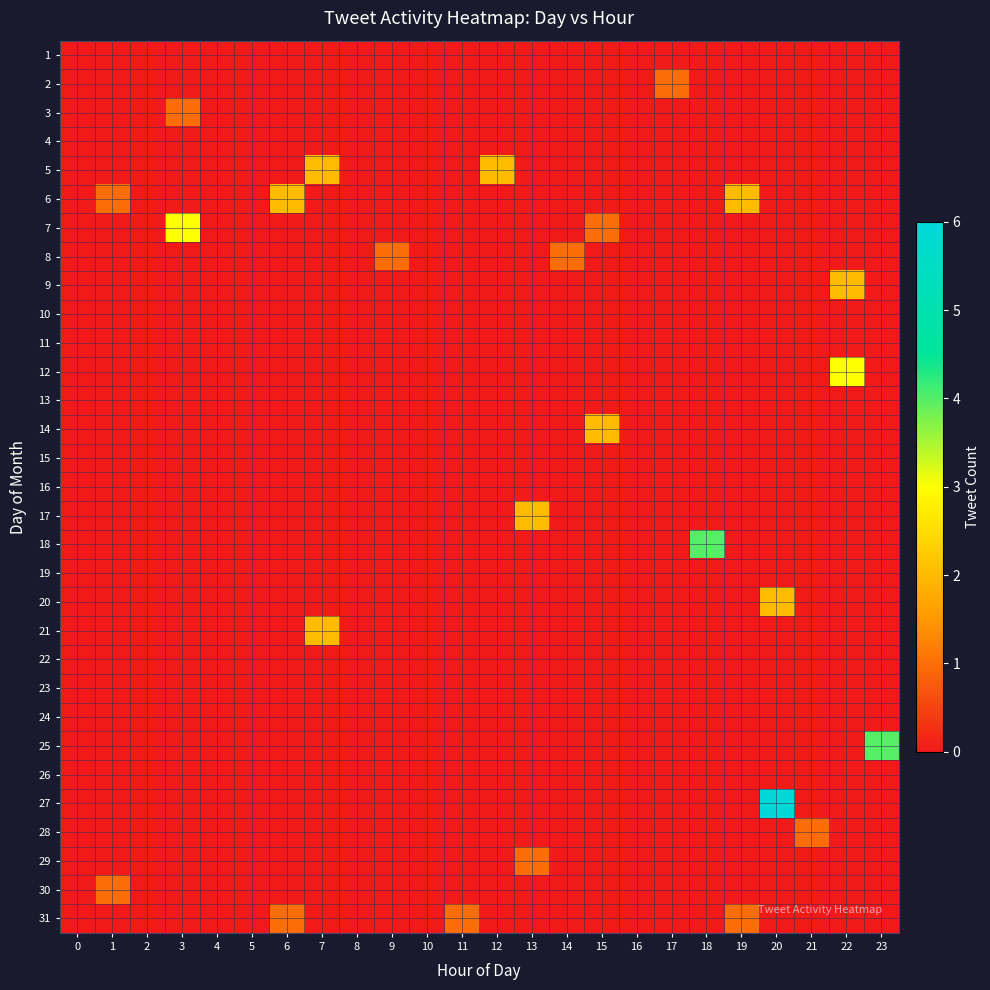

Reading right to left, transcribe all the data shown in this chart.

1: 23=0	22=0	21=0	20=0	19=0	18=0	17=0	16=0	15=0	14=0	13=0	12=0	11=0	10=0	9=0	8=0	7=0	6=0	5=0	4=0	3=0	2=0	1=0	0=0
2: 23=0	22=0	21=0	20=0	19=0	18=0	17=1	16=0	15=0	14=0	13=0	12=0	11=0	10=0	9=0	8=0	7=0	6=0	5=0	4=0	3=0	2=0	1=0	0=0
3: 23=0	22=0	21=0	20=0	19=0	18=0	17=0	16=0	15=0	14=0	13=0	12=0	11=0	10=0	9=0	8=0	7=0	6=0	5=0	4=0	3=1	2=0	1=0	0=0
4: 23=0	22=0	21=0	20=0	19=0	18=0	17=0	16=0	15=0	14=0	13=0	12=0	11=0	10=0	9=0	8=0	7=0	6=0	5=0	4=0	3=0	2=0	1=0	0=0
5: 23=0	22=0	21=0	20=0	19=0	18=0	17=0	16=0	15=0	14=0	13=0	12=2	11=0	10=0	9=0	8=0	7=2	6=0	5=0	4=0	3=0	2=0	1=0	0=0
6: 23=0	22=0	21=0	20=0	19=2	18=0	17=0	16=0	15=0	14=0	13=0	12=0	11=0	10=0	9=0	8=0	7=0	6=2	5=0	4=0	3=0	2=0	1=1	0=0
7: 23=0	22=0	21=0	20=0	19=0	18=0	17=0	16=0	15=1	14=0	13=0	12=0	11=0	10=0	9=0	8=0	7=0	6=0	5=0	4=0	3=3	2=0	1=0	0=0
8: 23=0	22=0	21=0	20=0	19=0	18=0	17=0	16=0	15=0	14=1	13=0	12=0	11=0	10=0	9=1	8=0	7=0	6=0	5=0	4=0	3=0	2=0	1=0	0=0
9: 23=0	22=2	21=0	20=0	19=0	18=0	17=0	16=0	15=0	14=0	13=0	12=0	11=0	10=0	9=0	8=0	7=0	6=0	5=0	4=0	3=0	2=0	1=0	0=0
10: 23=0	22=0	21=0	20=0	19=0	18=0	17=0	16=0	15=0	14=0	13=0	12=0	11=0	10=0	9=0	8=0	7=0	6=0	5=0	4=0	3=0	2=0	1=0	0=0
11: 23=0	22=0	21=0	20=0	19=0	18=0	17=0	16=0	15=0	14=0	13=0	12=0	11=0	10=0	9=0	8=0	7=0	6=0	5=0	4=0	3=0	2=0	1=0	0=0
12: 23=0	22=3	21=0	20=0	19=0	18=0	17=0	16=0	15=0	14=0	13=0	12=0	11=0	10=0	9=0	8=0	7=0	6=0	5=0	4=0	3=0	2=0	1=0	0=0
13: 23=0	22=0	21=0	20=0	19=0	18=0	17=0	16=0	15=0	14=0	13=0	12=0	11=0	10=0	9=0	8=0	7=0	6=0	5=0	4=0	3=0	2=0	1=0	0=0
14: 23=0	22=0	21=0	20=0	19=0	18=0	17=0	16=0	15=2	14=0	13=0	12=0	11=0	10=0	9=0	8=0	7=0	6=0	5=0	4=0	3=0	2=0	1=0	0=0
15: 23=0	22=0	21=0	20=0	19=0	18=0	17=0	16=0	15=0	14=0	13=0	12=0	11=0	10=0	9=0	8=0	7=0	6=0	5=0	4=0	3=0	2=0	1=0	0=0
16: 23=0	22=0	21=0	20=0	19=0	18=0	17=0	16=0	15=0	14=0	13=0	12=0	11=0	10=0	9=0	8=0	7=0	6=0	5=0	4=0	3=0	2=0	1=0	0=0
17: 23=0	22=0	21=0	20=0	19=0	18=0	17=0	16=0	15=0	14=0	13=2	12=0	11=0	10=0	9=0	8=0	7=0	6=0	5=0	4=0	3=0	2=0	1=0	0=0
18: 23=0	22=0	21=0	20=0	19=0	18=4	17=0	16=0	15=0	14=0	13=0	12=0	11=0	10=0	9=0	8=0	7=0	6=0	5=0	4=0	3=0	2=0	1=0	0=0
19: 23=0	22=0	21=0	20=0	19=0	18=0	17=0	16=0	15=0	14=0	13=0	12=0	11=0	10=0	9=0	8=0	7=0	6=0	5=0	4=0	3=0	2=0	1=0	0=0
20: 23=0	22=0	21=0	20=2	19=0	18=0	17=0	16=0	15=0	14=0	13=0	12=0	11=0	10=0	9=0	8=0	7=0	6=0	5=0	4=0	3=0	2=0	1=0	0=0
21: 23=0	22=0	21=0	20=0	19=0	18=0	17=0	16=0	15=0	14=0	13=0	12=0	11=0	10=0	9=0	8=0	7=2	6=0	5=0	4=0	3=0	2=0	1=0	0=0
22: 23=0	22=0	21=0	20=0	19=0	18=0	17=0	16=0	15=0	14=0	13=0	12=0	11=0	10=0	9=0	8=0	7=0	6=0	5=0	4=0	3=0	2=0	1=0	0=0
23: 23=0	22=0	21=0	20=0	19=0	18=0	17=0	16=0	15=0	14=0	13=0	12=0	11=0	10=0	9=0	8=0	7=0	6=0	5=0	4=0	3=0	2=0	1=0	0=0
24: 23=0	22=0	21=0	20=0	19=0	18=0	17=0	16=0	15=0	14=0	13=0	12=0	11=0	10=0	9=0	8=0	7=0	6=0	5=0	4=0	3=0	2=0	1=0	0=0
25: 23=4	22=0	21=0	20=0	19=0	18=0	17=0	16=0	15=0	14=0	13=0	12=0	11=0	10=0	9=0	8=0	7=0	6=0	5=0	4=0	3=0	2=0	1=0	0=0
26: 23=0	22=0	21=0	20=0	19=0	18=0	17=0	16=0	15=0	14=0	13=0	12=0	11=0	10=0	9=0	8=0	7=0	6=0	5=0	4=0	3=0	2=0	1=0	0=0
27: 23=0	22=0	21=0	20=6	19=0	18=0	17=0	16=0	15=0	14=0	13=0	12=0	11=0	10=0	9=0	8=0	7=0	6=0	5=0	4=0	3=0	2=0	1=0	0=0
28: 23=0	22=0	21=1	20=0	19=0	18=0	17=0	16=0	15=0	14=0	13=0	12=0	11=0	10=0	9=0	8=0	7=0	6=0	5=0	4=0	3=0	2=0	1=0	0=0
29: 23=0	22=0	21=0	20=0	19=0	18=0	17=0	16=0	15=0	14=0	13=1	12=0	11=0	10=0	9=0	8=0	7=0	6=0	5=0	4=0	3=0	2=0	1=0	0=0
30: 23=0	22=0	21=0	20=0	19=0	18=0	17=0	16=0	15=0	14=0	13=0	12=0	11=0	10=0	9=0	8=0	7=0	6=0	5=0	4=0	3=0	2=0	1=1	0=0
31: 23=0	22=0	21=0	20=0	19=1	18=0	17=0	16=0	15=0	14=0	13=0	12=0	11=1	10=0	9=0	8=0	7=0	6=1	5=0	4=0	3=0	2=0	1=0	0=0